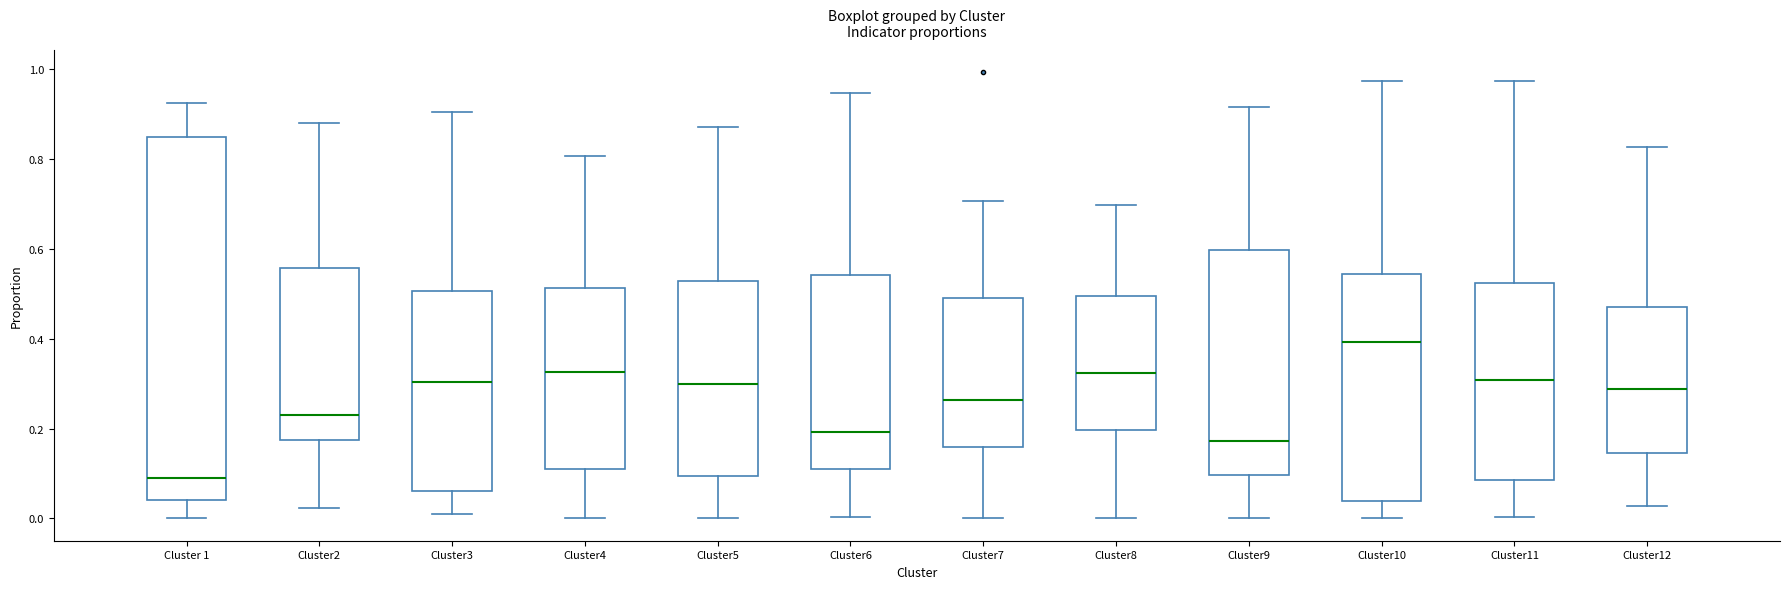

Reading left to right, transcribe this box plot: for each box, give where its median line is, the range the box spans, and where its two whiskers end, as read against the y-axis. The values are not printed on the chart, so give them approximately, as read against the axis.

Cluster 1: median 0.10, box 0.04 to 0.84, whiskers 0.00 to 0.92
Cluster2: median 0.24, box 0.18 to 0.56, whiskers 0.02 to 0.88
Cluster3: median 0.30, box 0.06 to 0.50, whiskers 0.00 to 0.90
Cluster4: median 0.32, box 0.10 to 0.52, whiskers 0.00 to 0.80
Cluster5: median 0.30, box 0.10 to 0.52, whiskers 0.00 to 0.88
Cluster6: median 0.20, box 0.10 to 0.54, whiskers 0.00 to 0.94
Cluster7: median 0.26, box 0.16 to 0.50, whiskers 0.00 to 0.70
Cluster8: median 0.32, box 0.20 to 0.50, whiskers 0.00 to 0.70
Cluster9: median 0.18, box 0.10 to 0.60, whiskers 0.00 to 0.92
Cluster10: median 0.40, box 0.04 to 0.54, whiskers 0.00 to 0.98
Cluster11: median 0.30, box 0.08 to 0.52, whiskers 0.00 to 0.98
Cluster12: median 0.28, box 0.14 to 0.46, whiskers 0.02 to 0.82